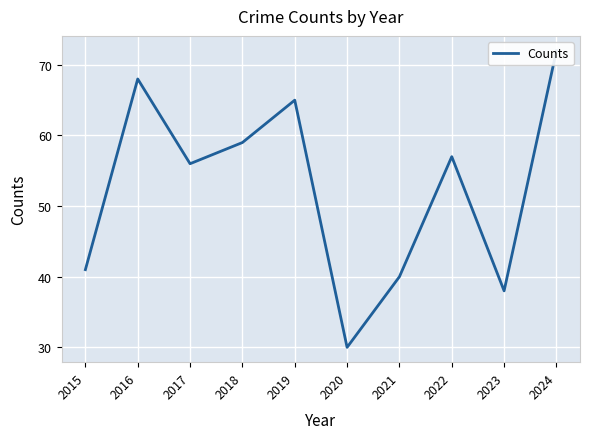

What is the minimum value shown in the chart?

30